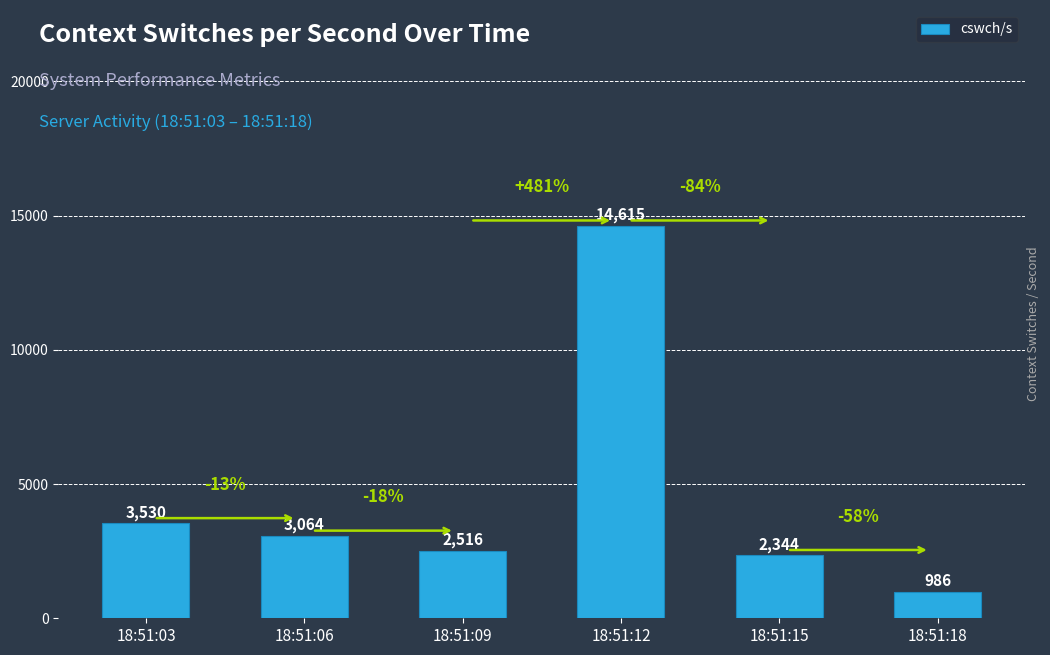

List the labels in order of value, smallest first.

18:51:18, 18:51:15, 18:51:09, 18:51:06, 18:51:03, 18:51:12